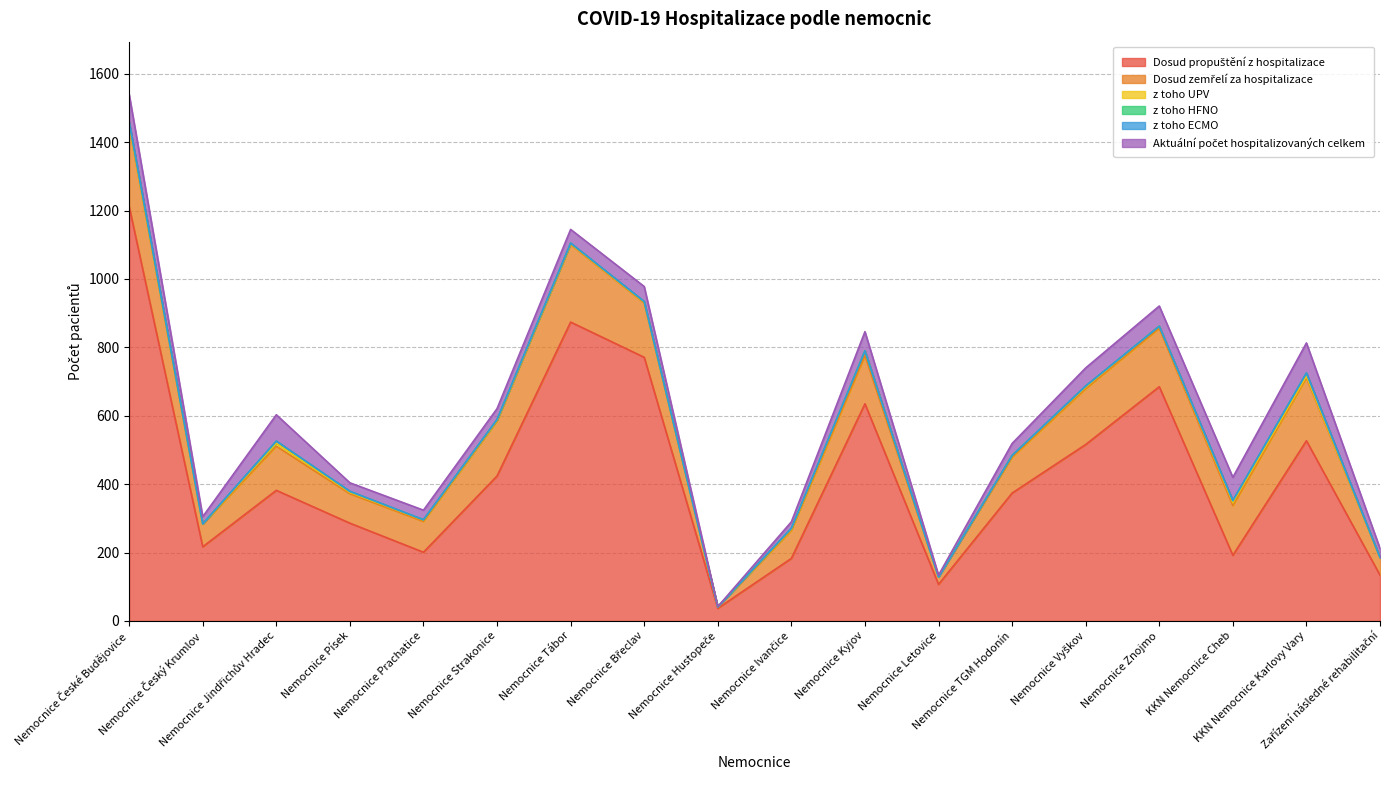

What is the value of the Dosud zemřelí za hospitalizace point at the 12th from the left?

22